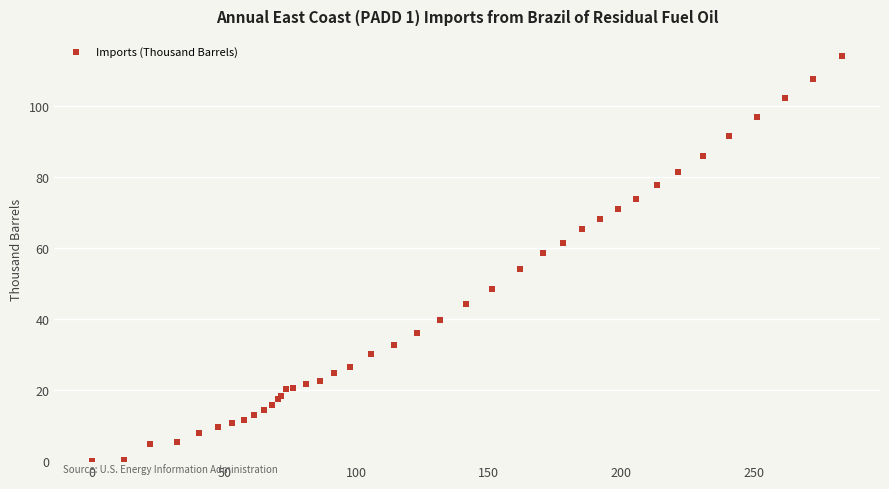

What Y value in the scatter plot is closest to 57?

58.7